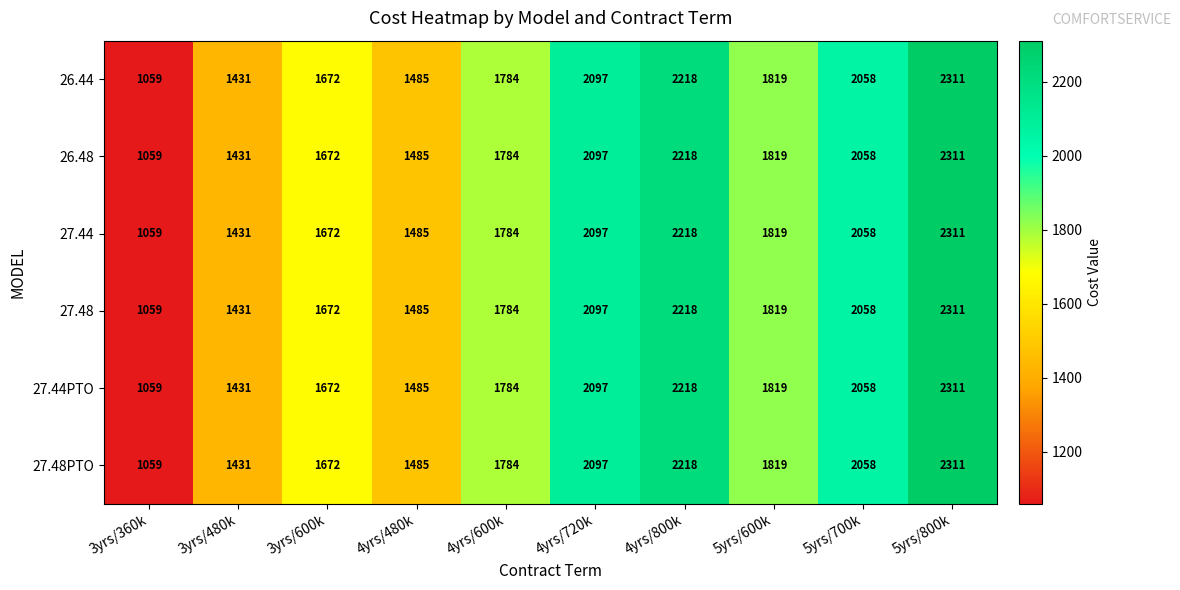

Rank the categories by 27.48PTO value from lowest to highest.

3yrs/360k, 3yrs/480k, 4yrs/480k, 3yrs/600k, 4yrs/600k, 5yrs/600k, 5yrs/700k, 4yrs/720k, 4yrs/800k, 5yrs/800k